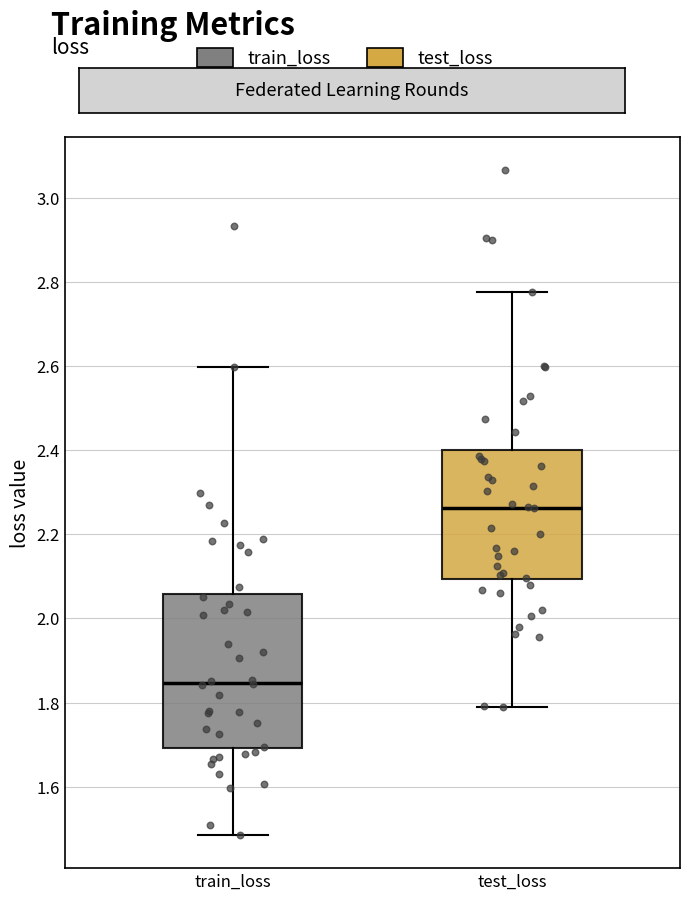

Reading left to right, read every box against the y-axis: the position of its median line, the range the box covers, and the ends of its whiskers. The values are not printed on the chart, so give them approximately, as read against the axis.

train_loss: median 1.84, box 1.70 to 2.06, whiskers 1.48 to 2.60
test_loss: median 2.26, box 2.10 to 2.40, whiskers 1.78 to 2.78